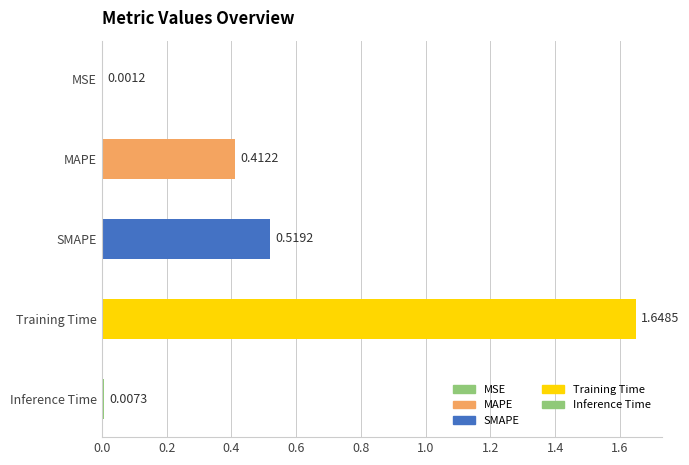

Which category has the highest value across all series?

Training Time